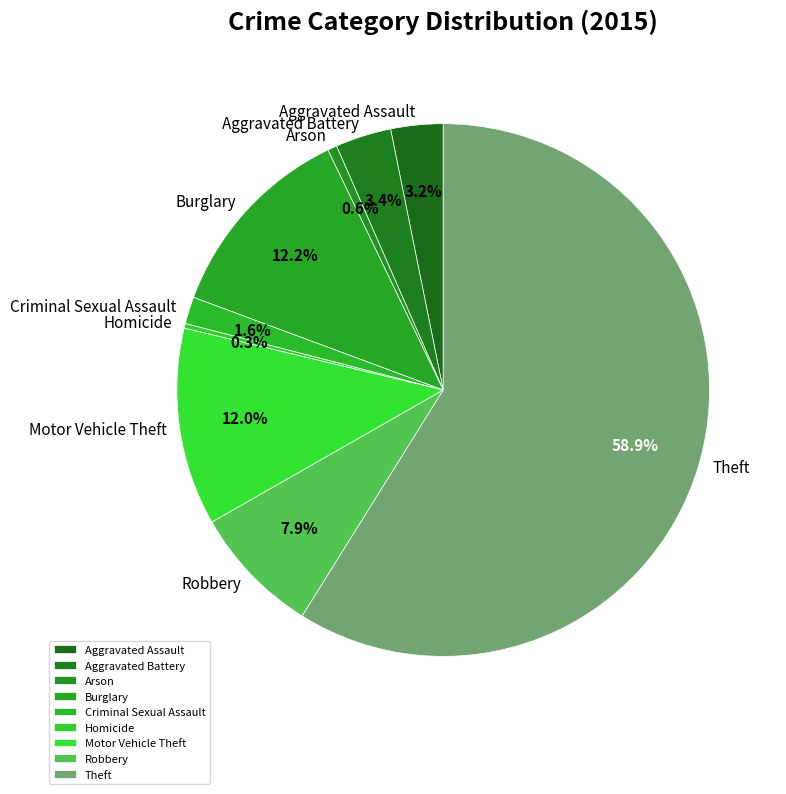

Is the sum of Theft and Robbery greater than half?

Yes